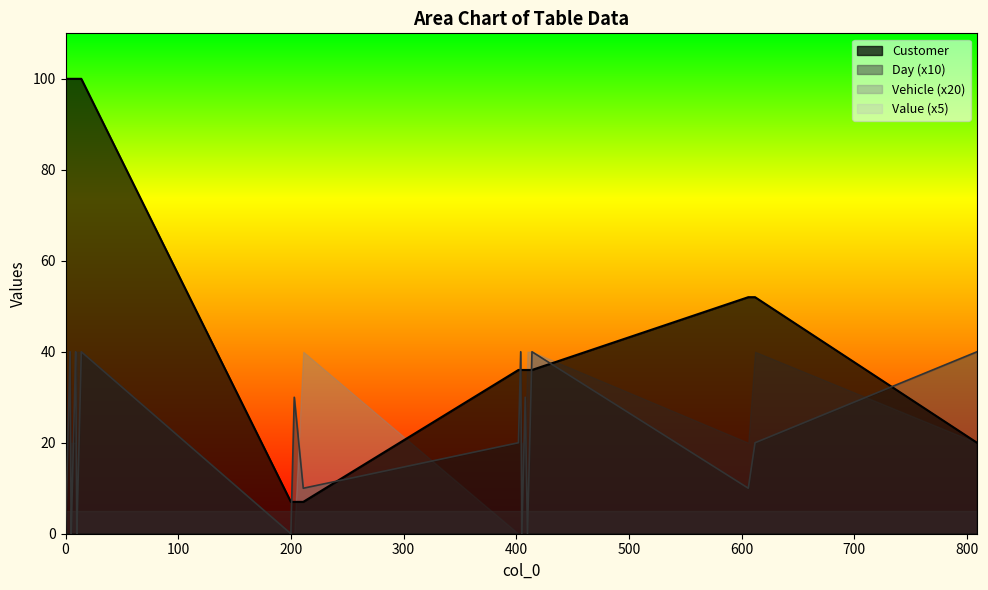

What is the total value across all series at 203?

37